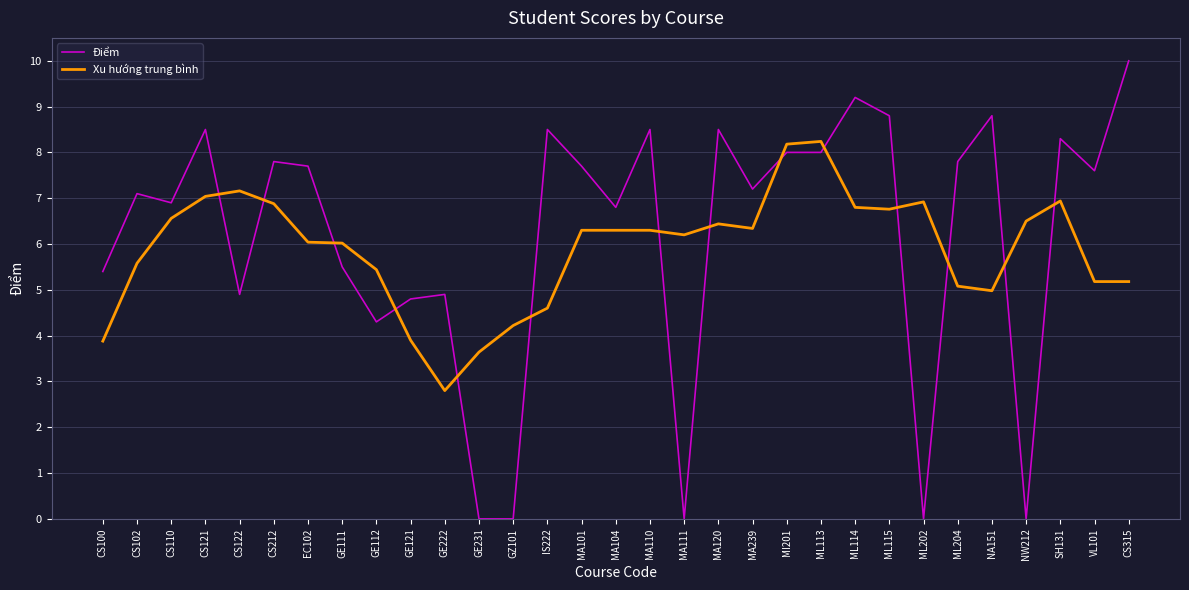

Is the value of Điểm at MA104 greater than the value of Xu hướng trung bình at CS315?

Yes